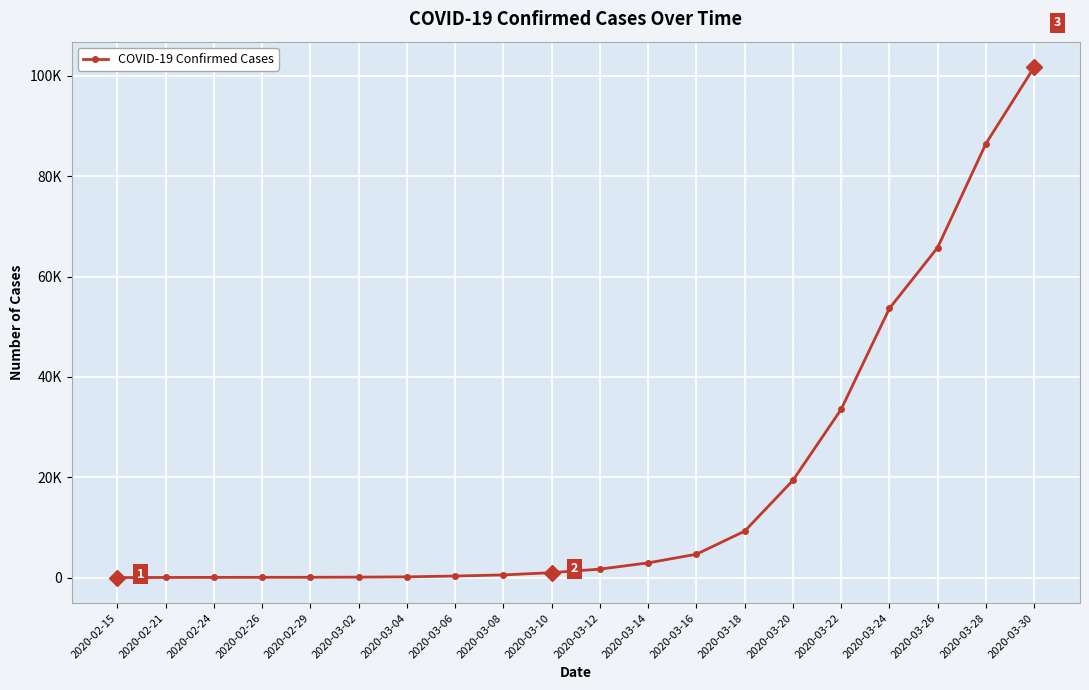

Where does the data first go above 1697?

2020-03-14